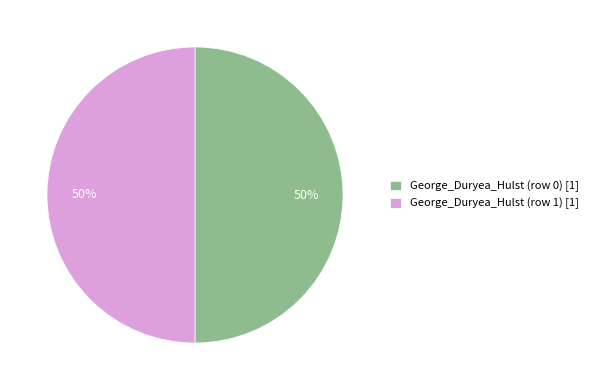

To the nearest percent, what is the average slice percentage?

50%